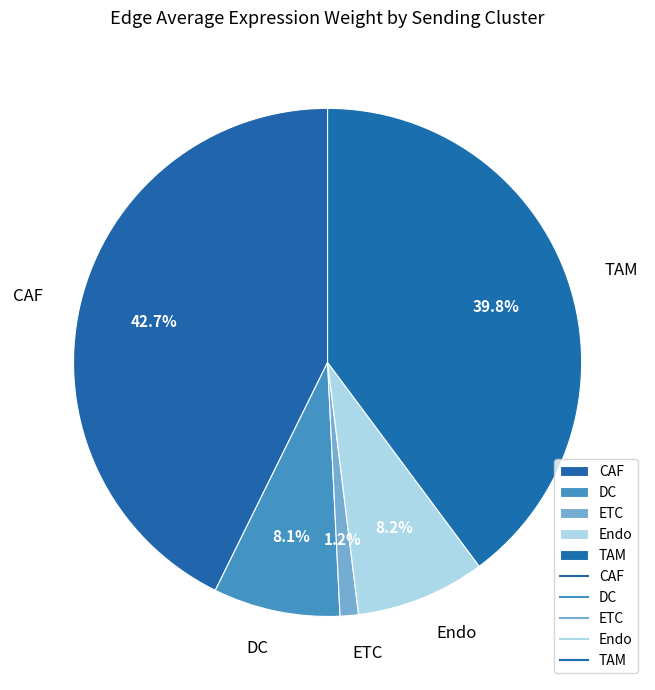

What is the total percentage of DC and Endo?

16.3%